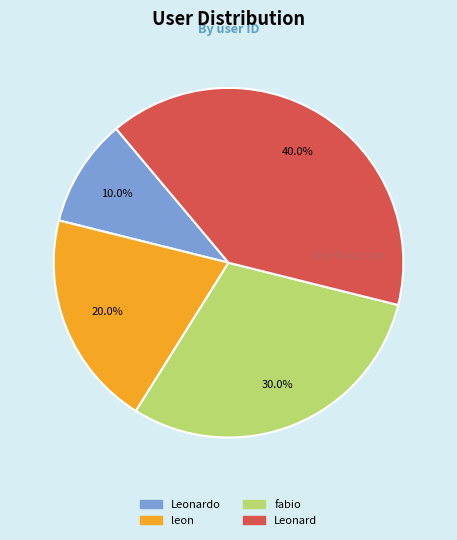

Is it true that Leonard is 40% of the pie?

True